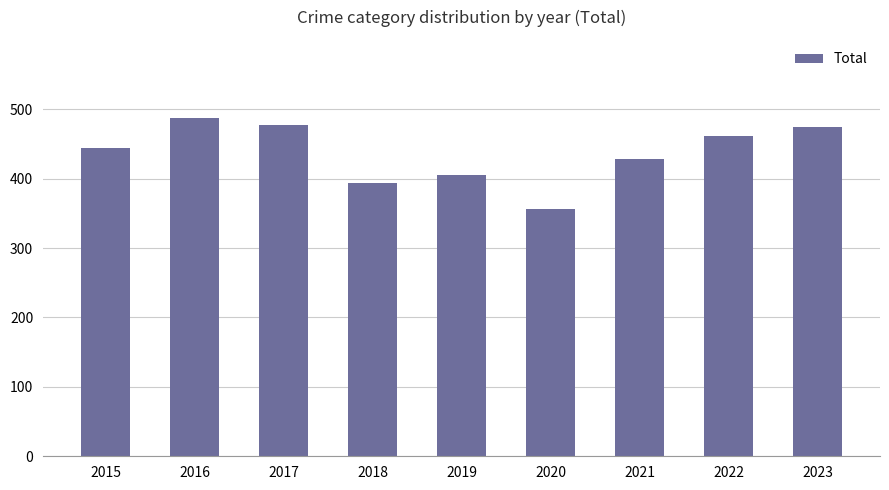

Approximately how many times larger is the value at 2017 compared to 2016?

1.0